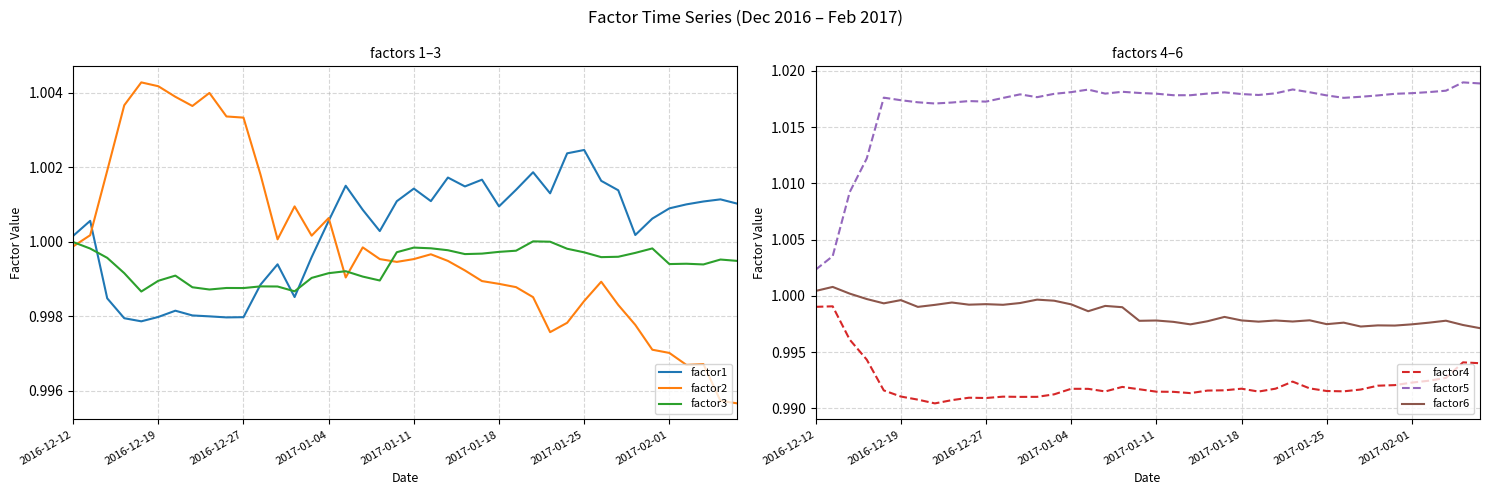

Which series has the widest spread of values?

factor5